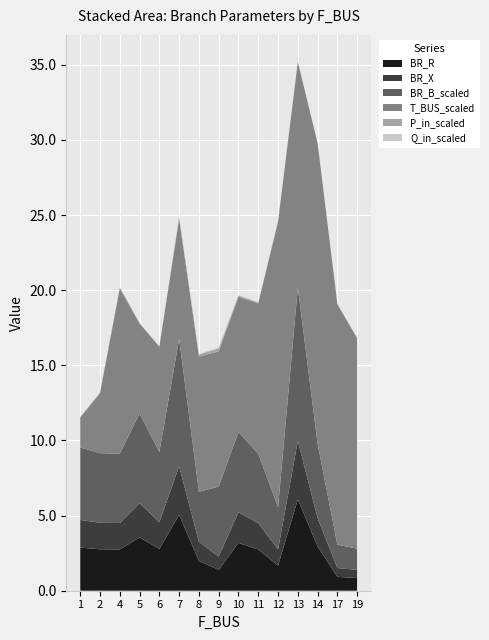

Reading left to right, transcribe all the data shown in this chart.

BR_R: 1=2.9	2=2.8	4=2.7	5=3.6	6=2.8	7=5.0	8=2.0	9=1.4	10=3.2	11=2.7	12=1.7	13=6.1	14=2.9	17=0.9	19=0.8
BR_X: 1=1.8	2=1.8	4=1.8	5=2.3	6=1.8	7=3.2	8=1.3	9=0.9	10=2.0	11=1.8	12=1.1	13=3.9	14=1.9	17=0.6	19=0.5
BR_B_scaled: 1=4.8	2=4.6	4=4.6	5=6.0	6=4.7	7=8.5	8=3.3	9=4.7	10=5.3	11=4.6	12=2.8	13=10.2	14=4.9	17=1.5	19=1.4
T_BUS_scaled: 1=2.0	2=4.0	4=11.0	5=6.0	6=7.0	7=8.0	8=9.0	9=9.0	10=9.0	11=10.0	12=19.0	13=15.0	14=20.0	17=16.0	19=14.0
P_in_scaled: 1=0.0	2=0.0	4=0.1	5=0.0	6=0.0	7=0.1	8=0.1	9=0.2	10=0.1	11=0.1	12=0.0	13=0.0	14=0.0	17=0.0	19=0.0
Q_in_scaled: 1=0.0	2=0.0	4=0.0	5=0.0	6=0.0	7=0.0	8=0.0	9=0.1	10=0.0	11=0.0	12=0.0	13=0.0	14=0.0	17=0.0	19=0.0